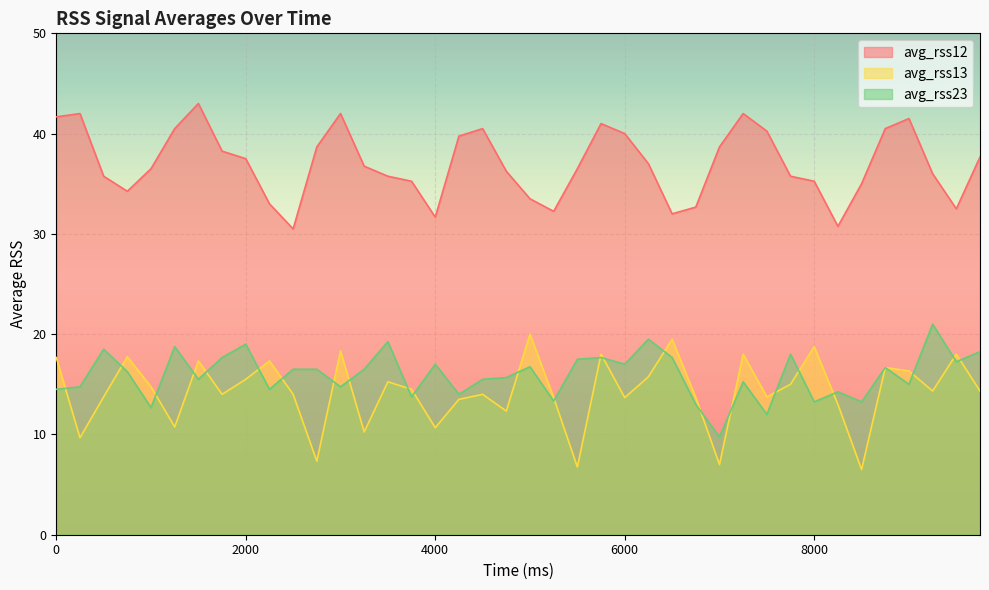

The avg_rss13 series shows 3.0 at 250. True or false?

False